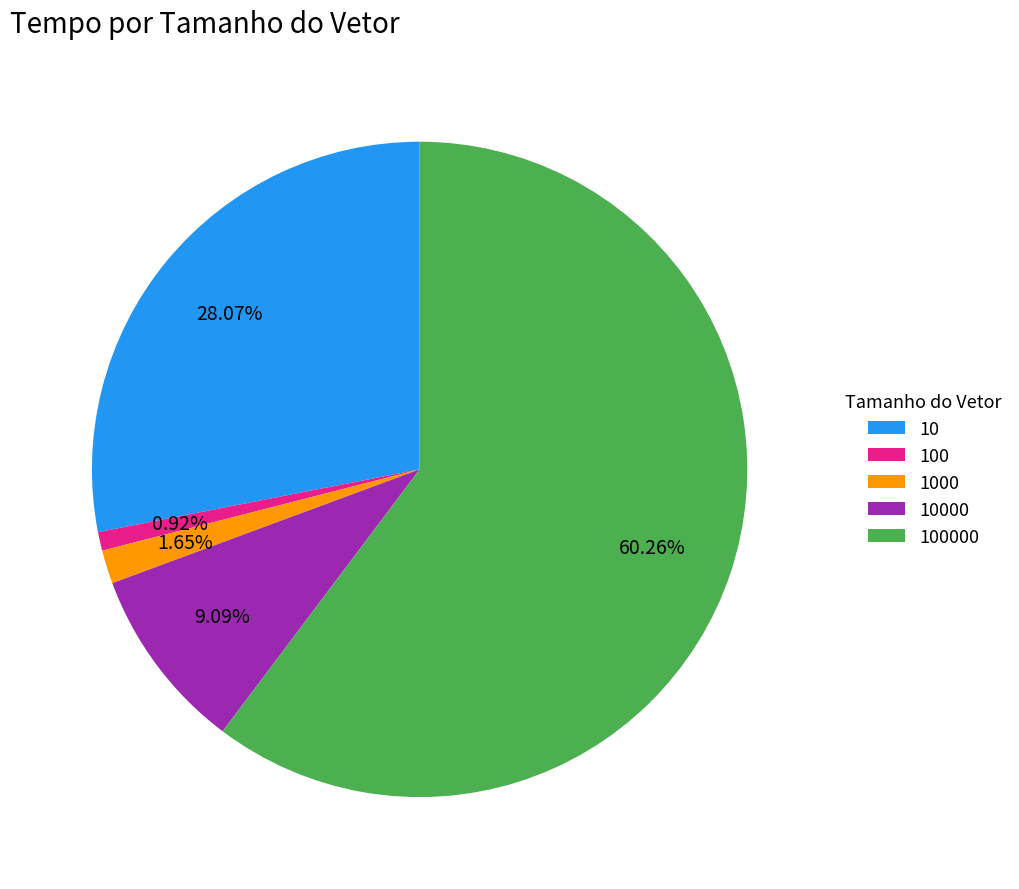

The 1000 slice represents 2% of the pie. True or false?

True